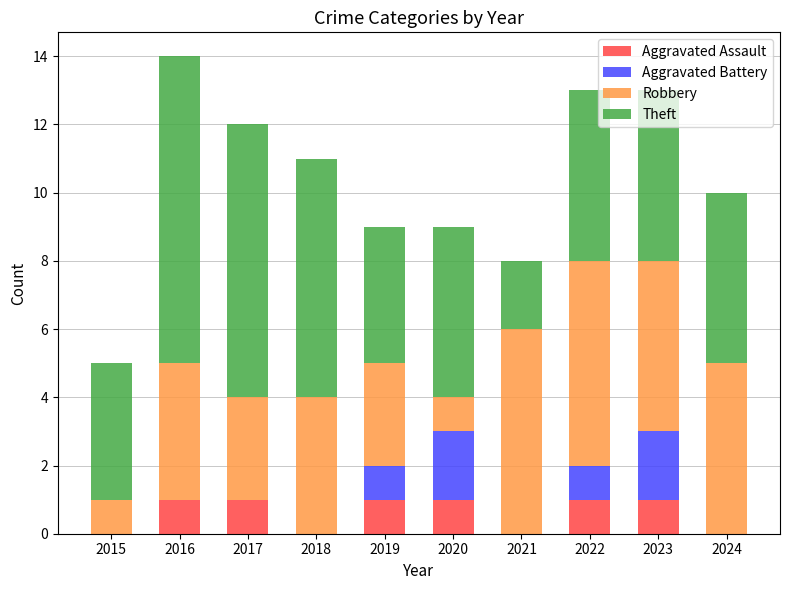

Does the chart contain stacked bars?

Yes